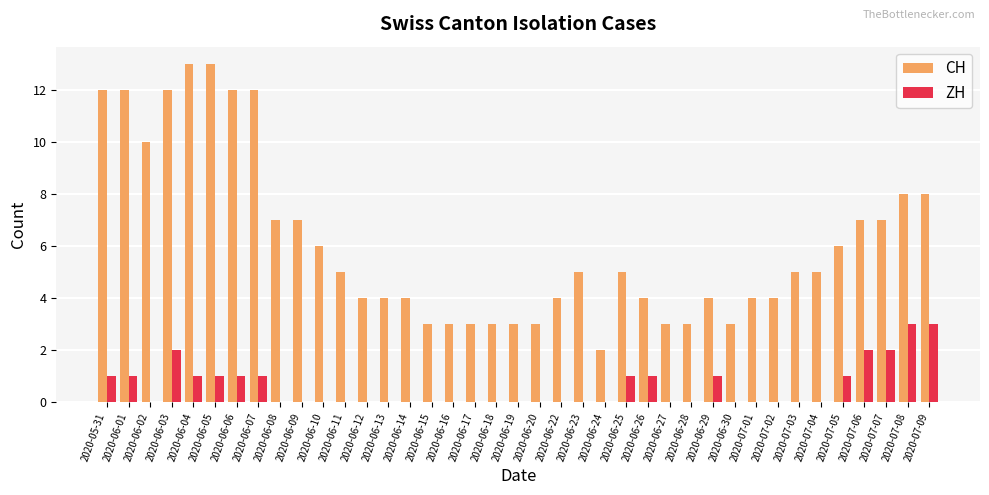

What is the maximum value for CH?

13